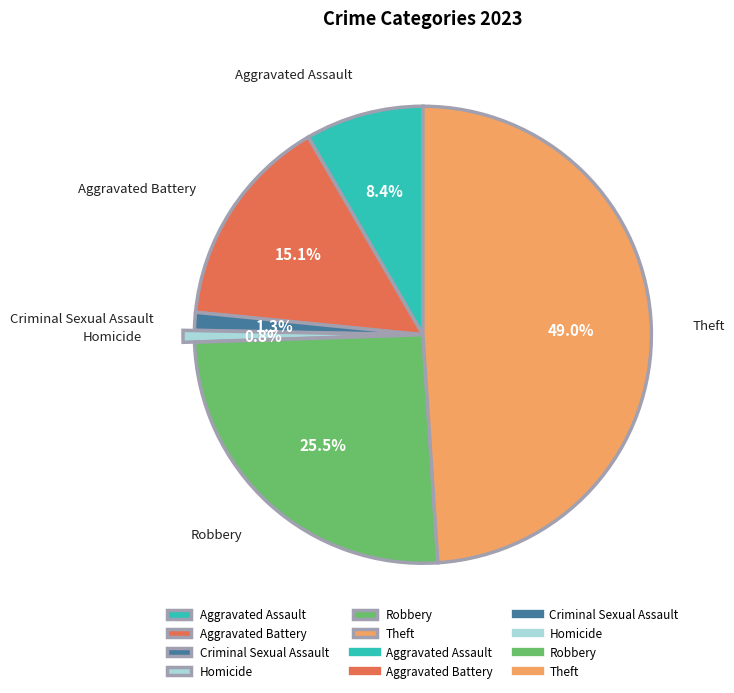

How many slices are in this pie chart?

6